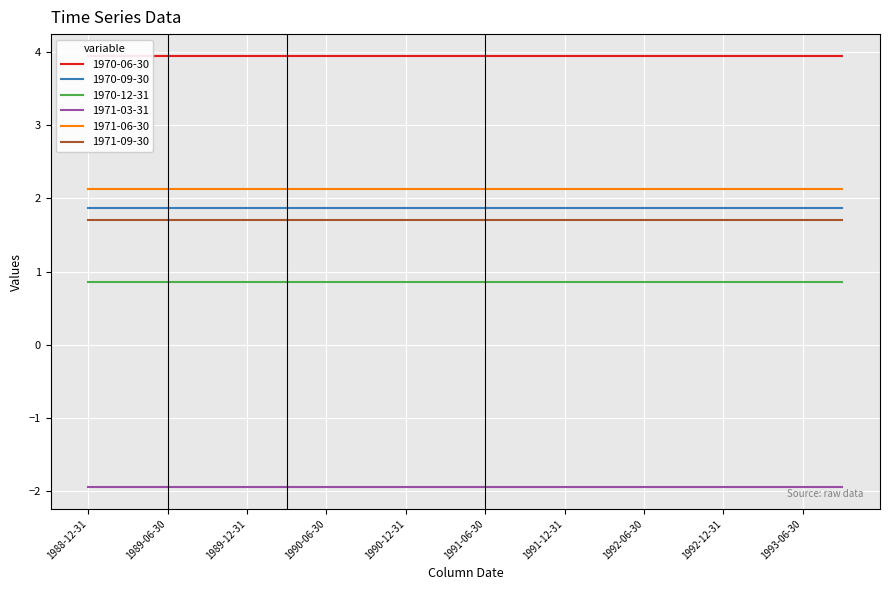

List the series in order of their peak value, lowest first.

1971-03-31, 1970-12-31, 1971-09-30, 1970-09-30, 1971-06-30, 1970-06-30